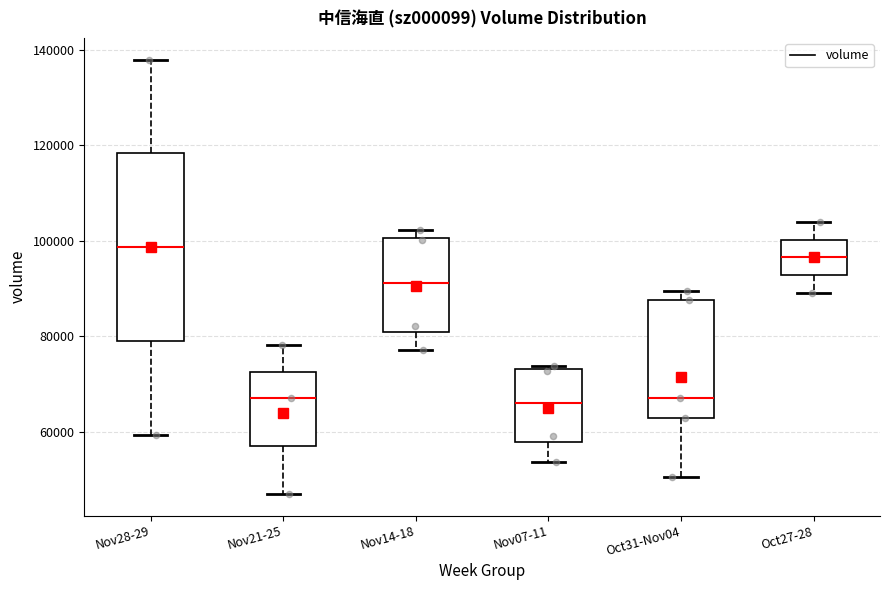

Where is the lower edge of the box for Nov14-18 on the y-axis? The values are not printed on the chart, so give them approximately, as read against the axis.

82000